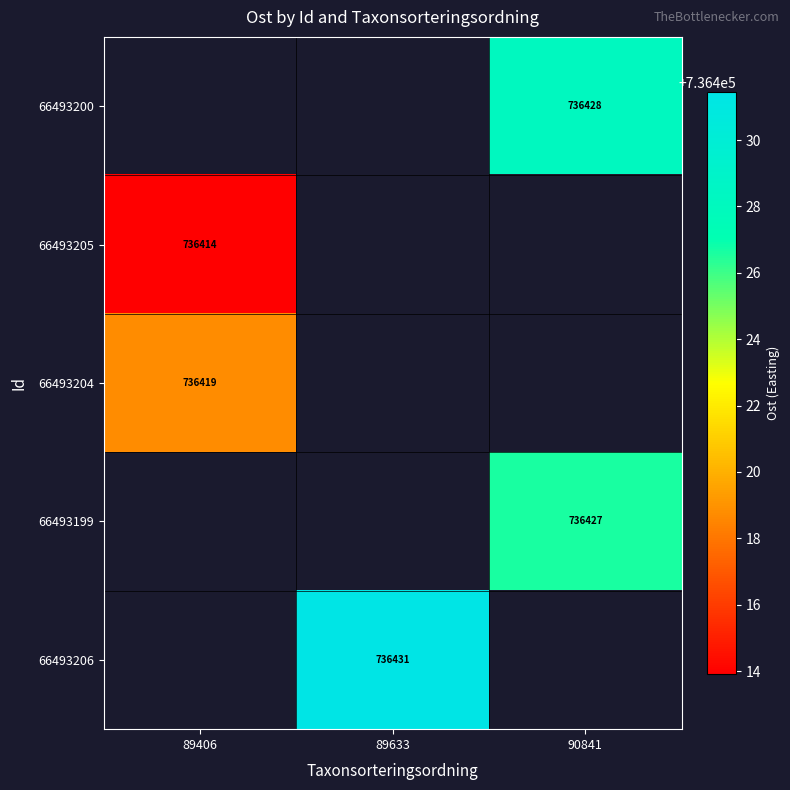

How many data points does each series have?

3